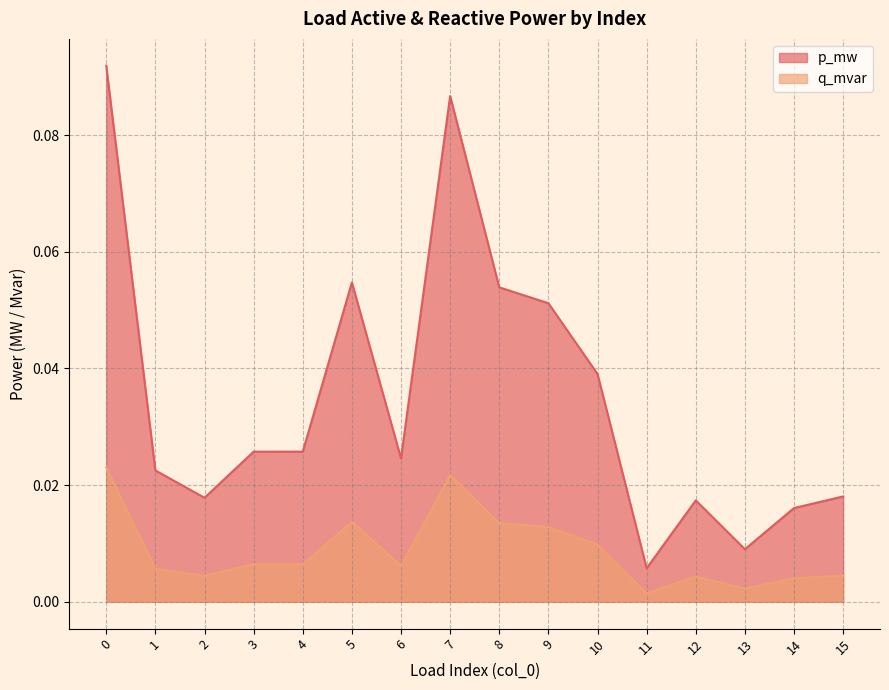

What are all the series names shown in the legend?

p_mw, q_mvar